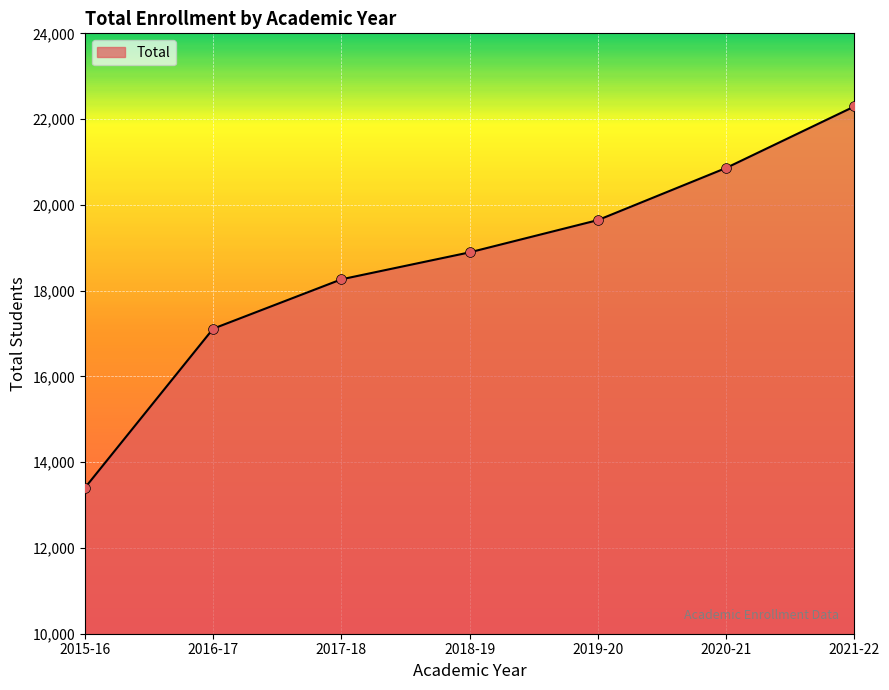

Between 2021-22 and 2020-21, which is larger?

2021-22